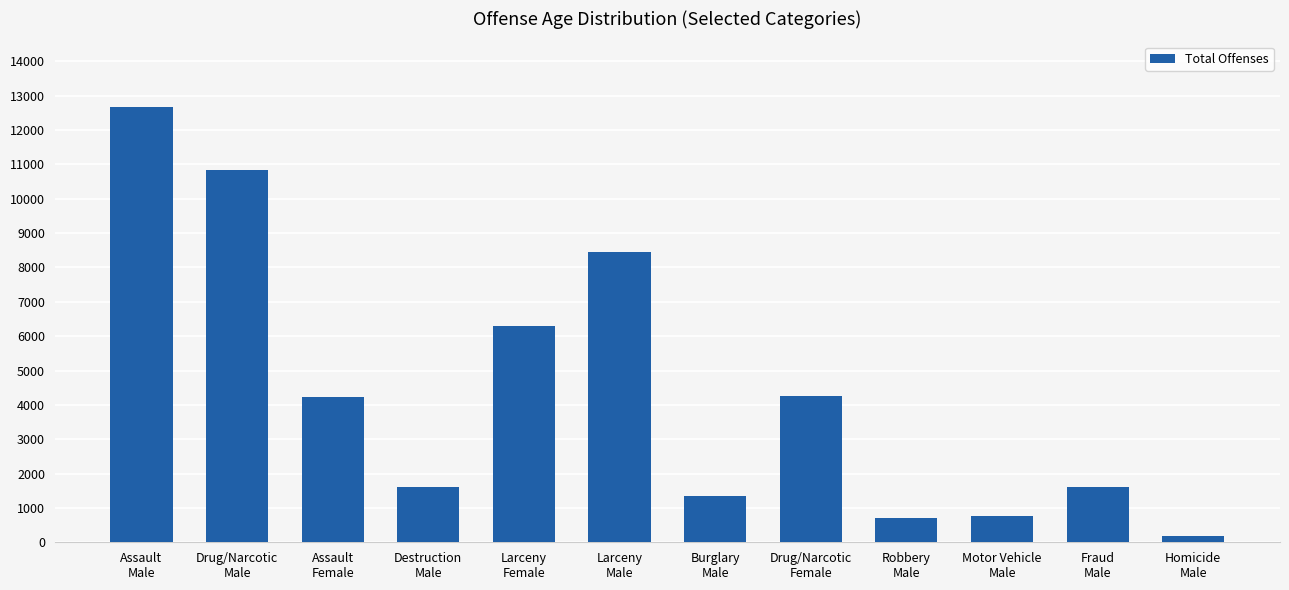

What is the difference between the maximum and second lowest values?

11967